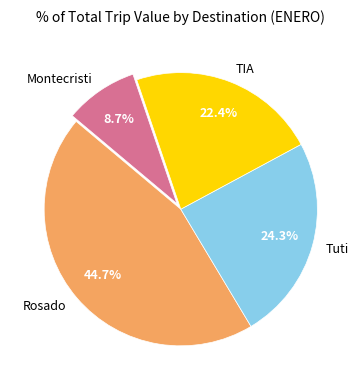

Combined, do TIA and Rosado account for over 50%?

Yes